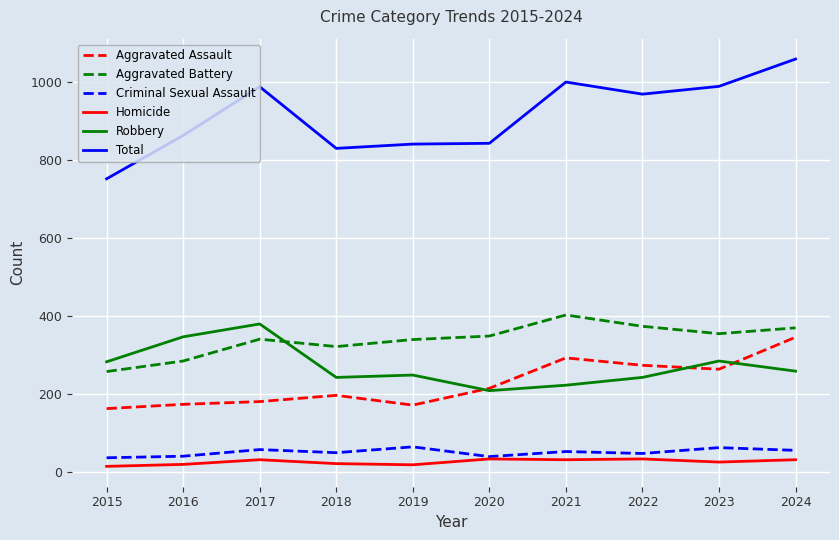

At how many categories does at least one series exceed 686?

10